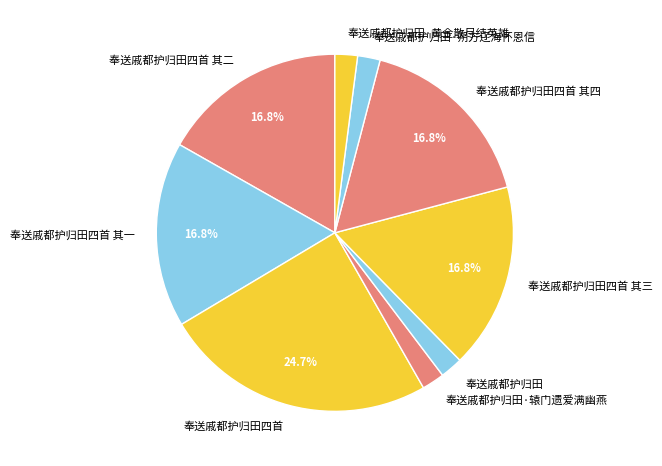

Count the number of slices in the pie.

9